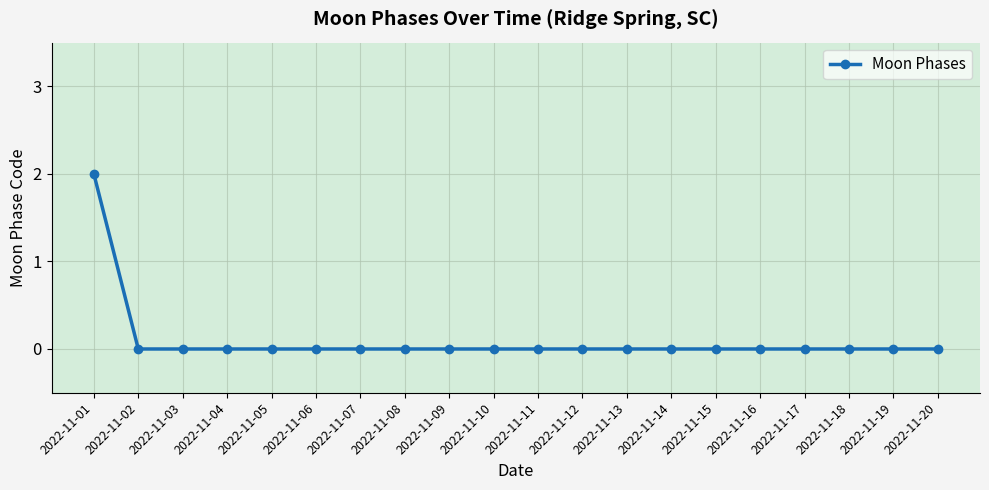

Between 2022-11-01 and 2022-11-17, which is larger?

2022-11-01